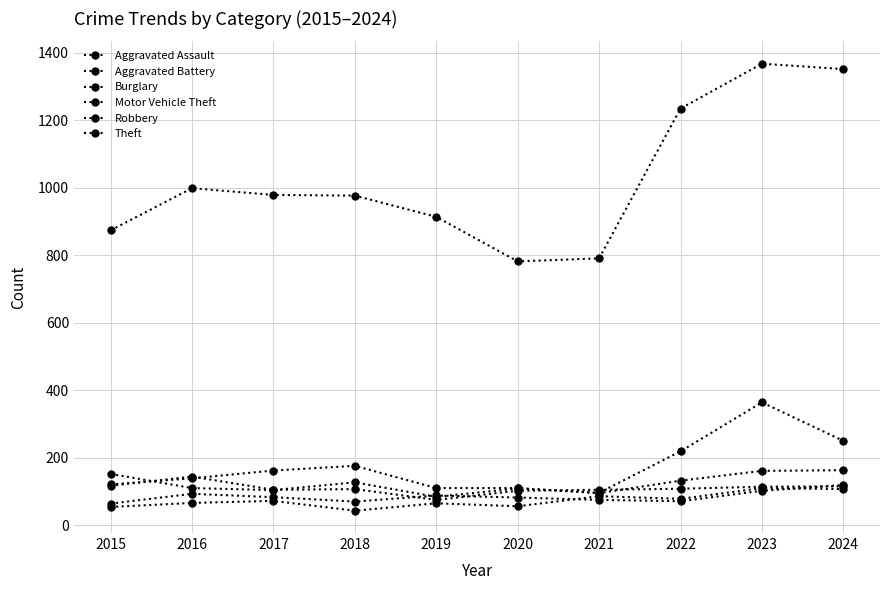

How many lines are shown in the chart?

6